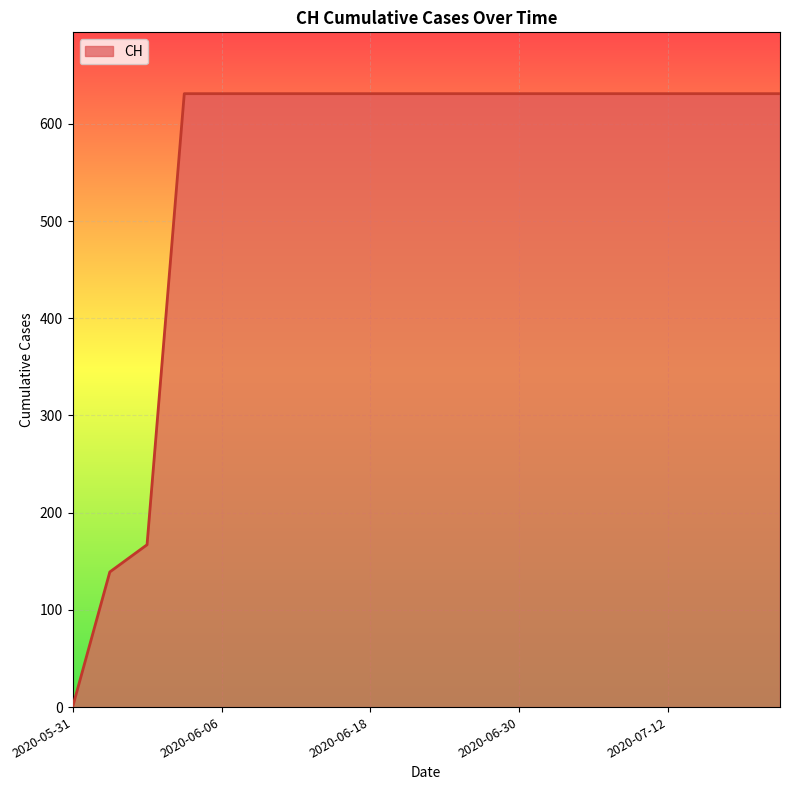

What is the greatest value displayed?

631